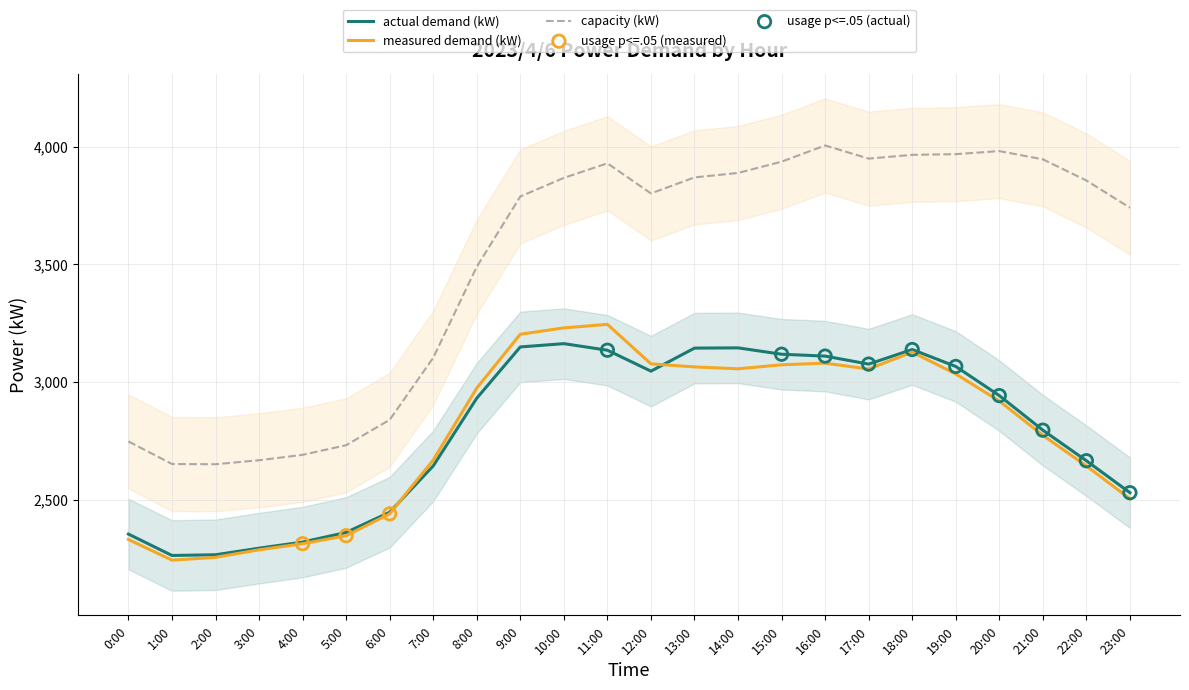

Which series reaches the minimum Y coordinate?

measured_kW